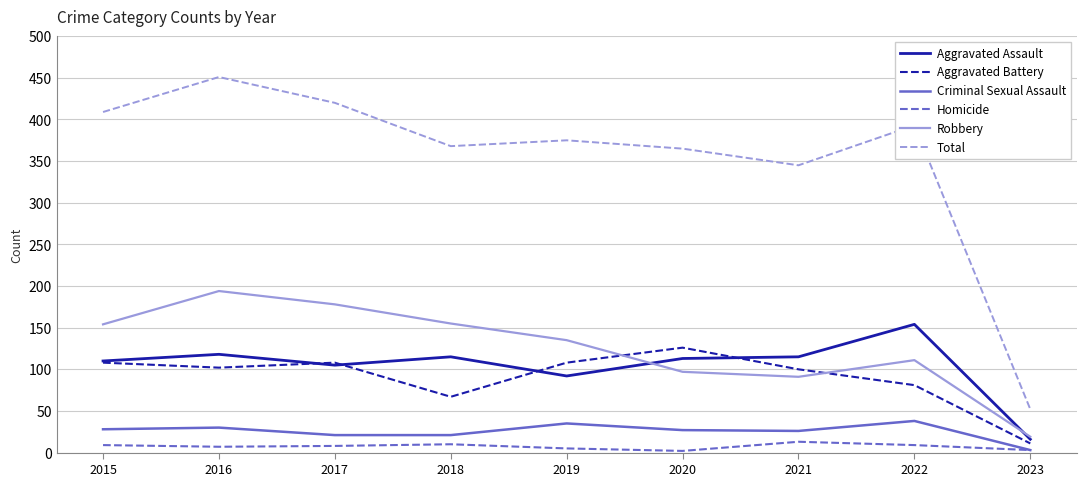

The value of Aggravated Assault at 2016 is 45. True or false?

False